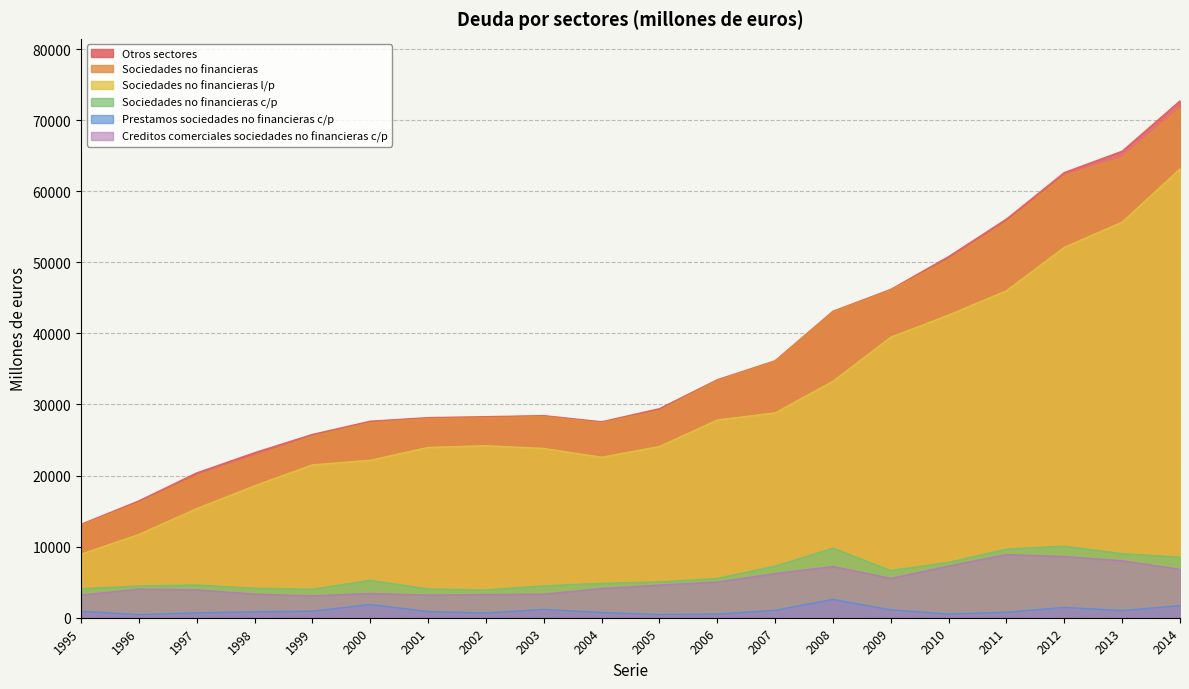

At how many categories does at least one series exceed 8608?

20